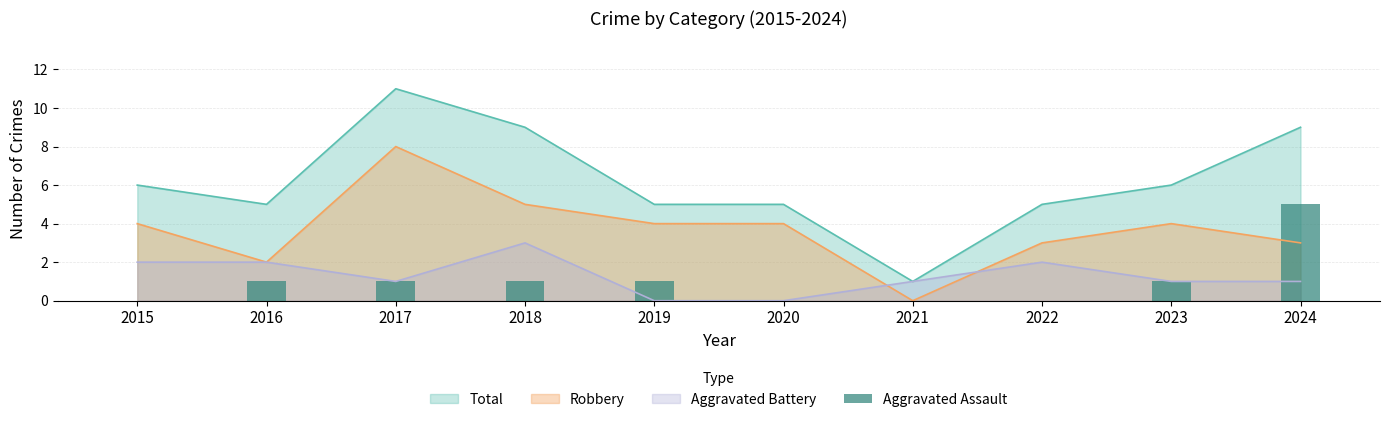

True or false: Total and Robbery intersect in this chart.

False